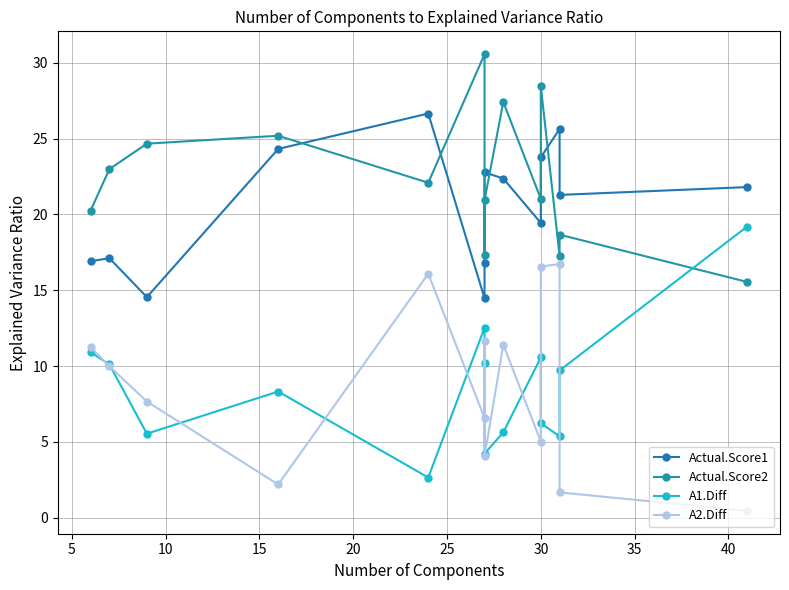

What is the minimum value for A2.Diff?

0.5